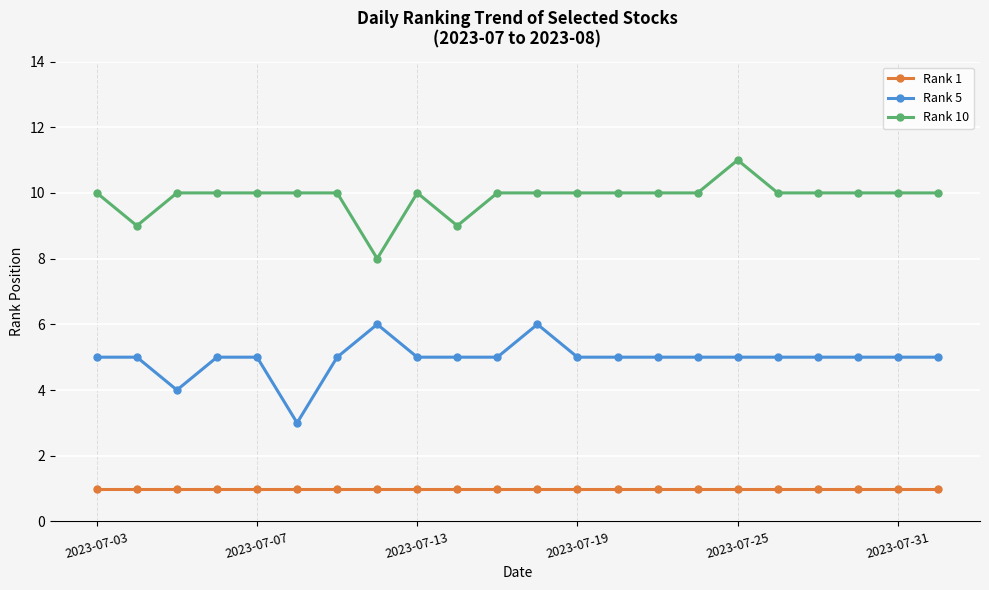

How many lines are shown in the chart?

3